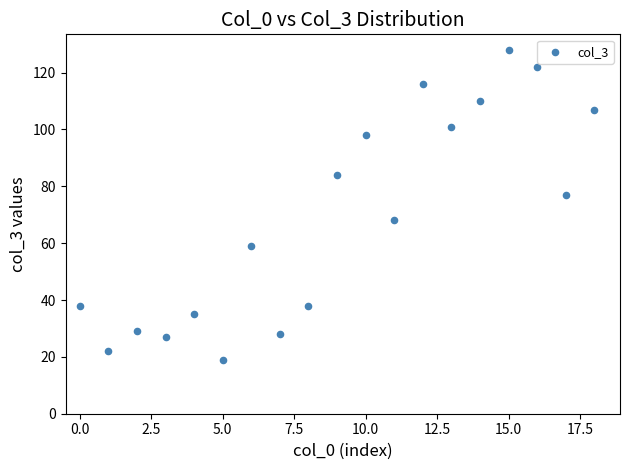

What is the range of Y values (max minus min)?

109